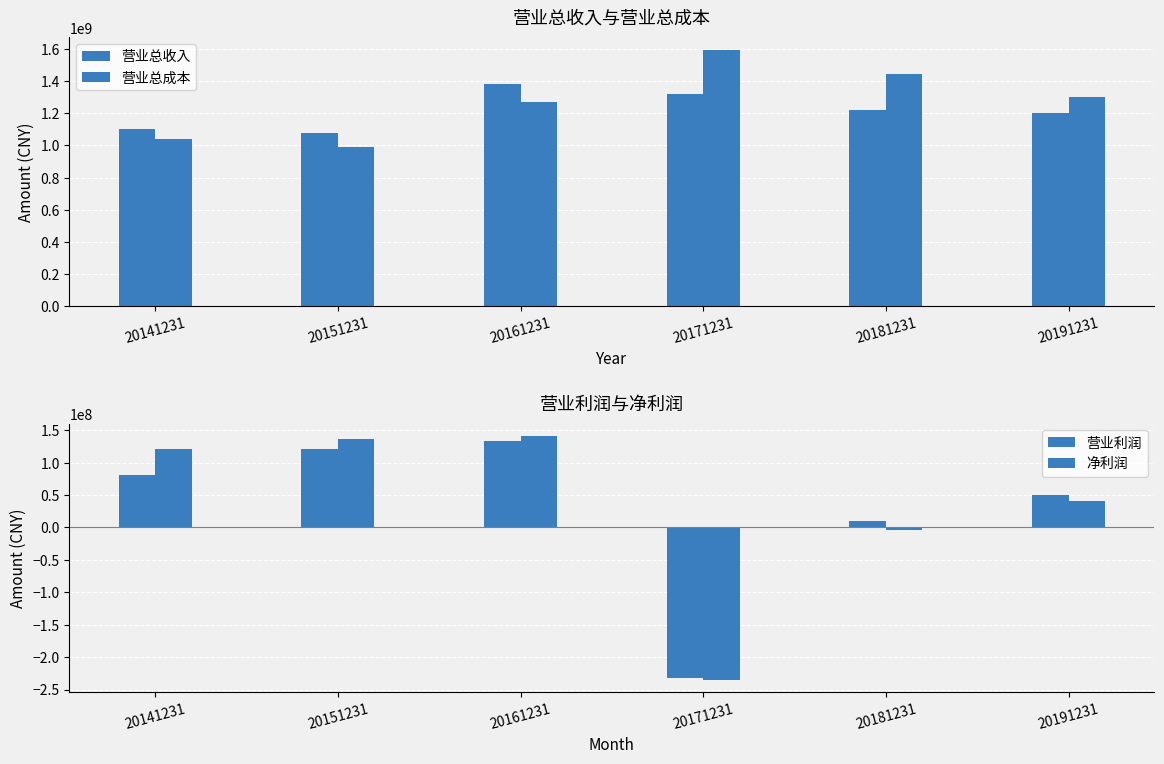

What is the sum of the 净利润 values at 20191231 and 20151231?

176318311.2